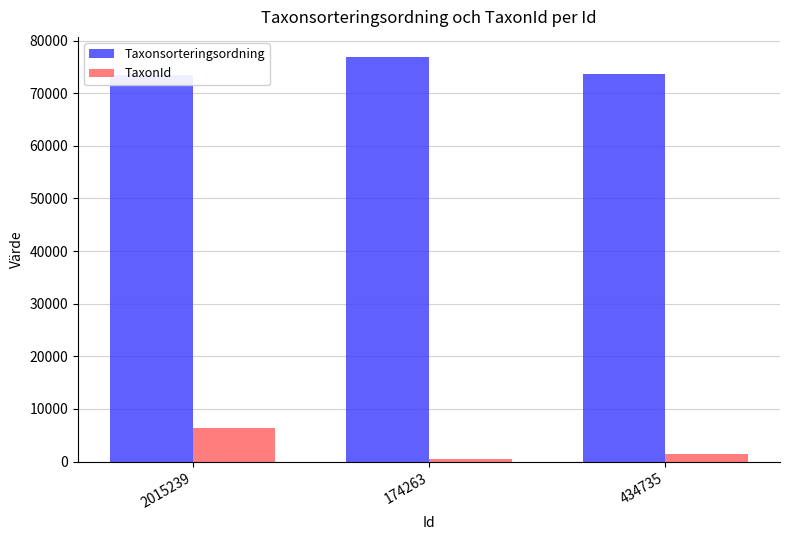

Reading left to right, list all the values displayed in this chart.

Taxonsorteringsordning: 2015239=73507	174263=76863	434735=73698
TaxonId: 2015239=6428	174263=498	434735=1467